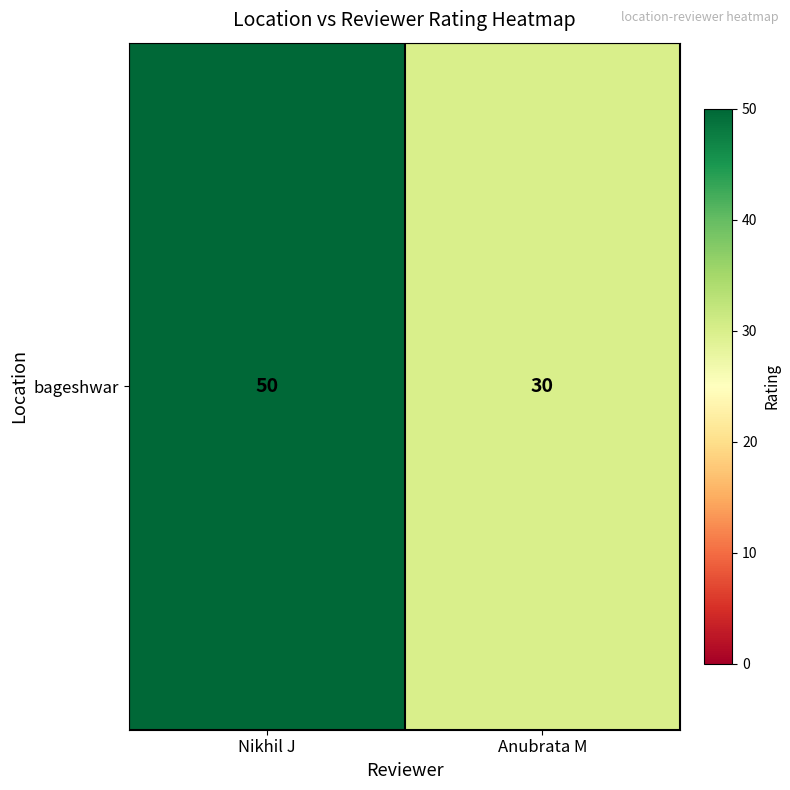

Reading left to right, list all the values displayed in this chart.

50	30